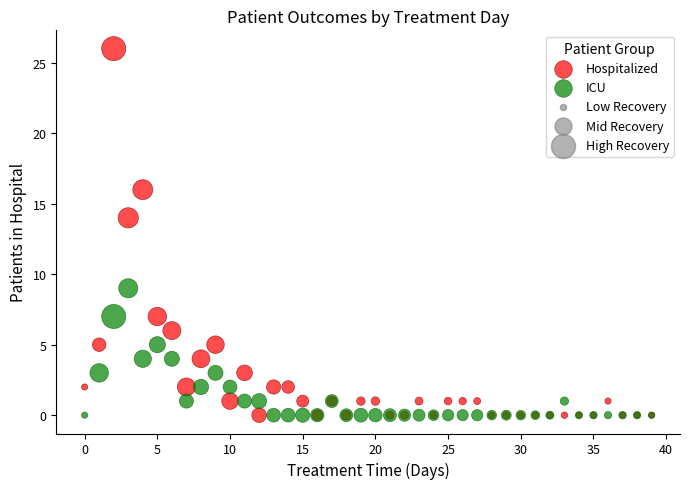

Which series reaches the maximum Y coordinate?

Hospitalized